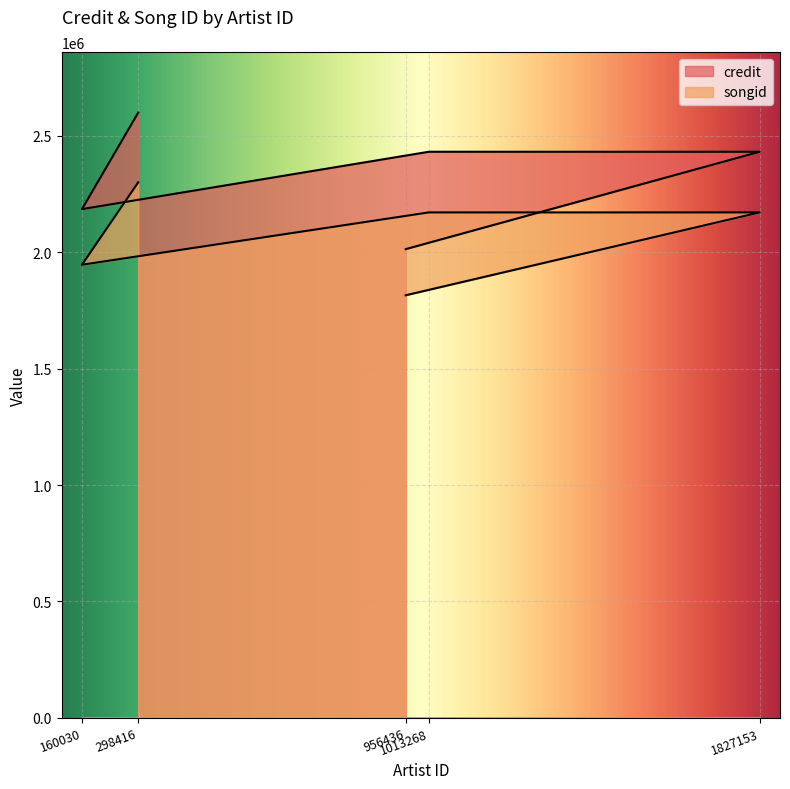

What is the sum of all credit values?

11662633